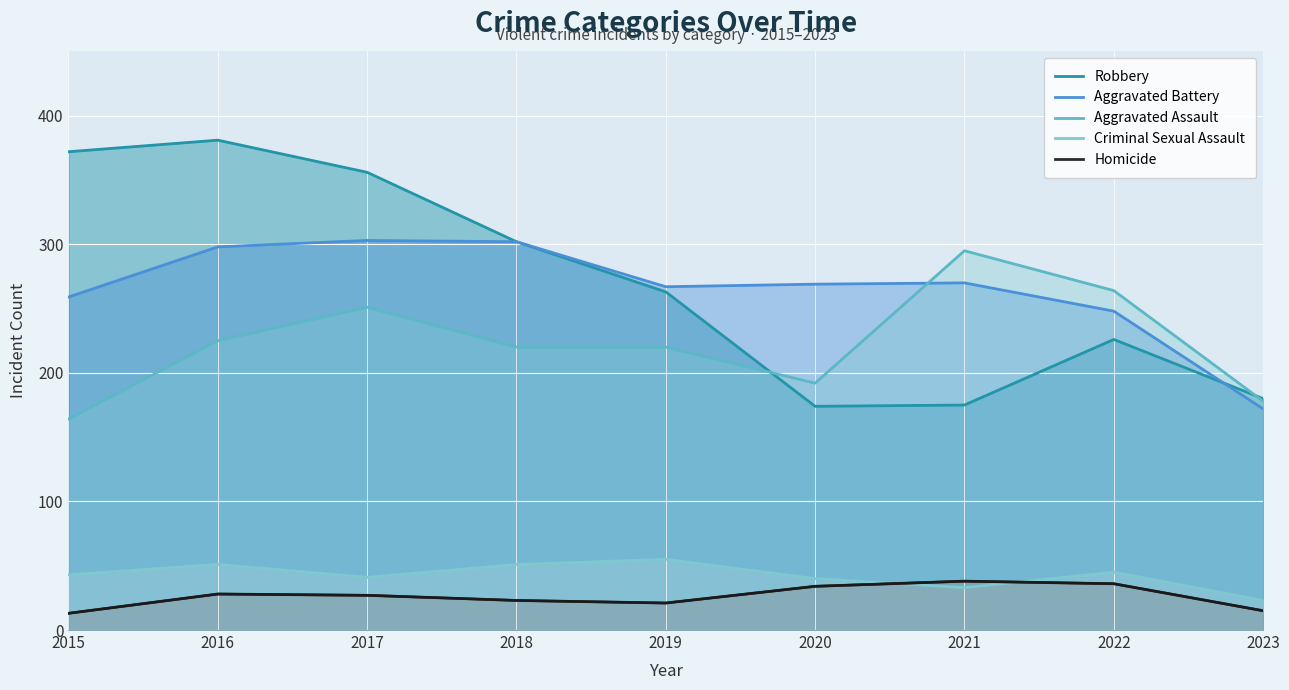

How many distinct data groups are displayed?

5